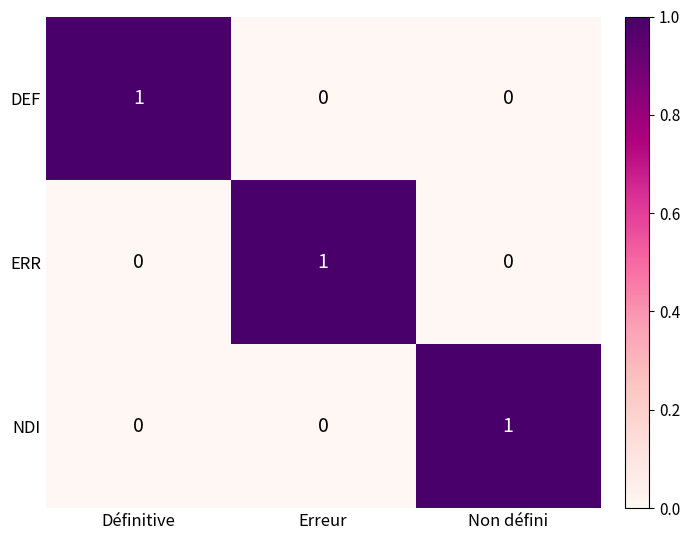

Reading left to right, extract all data points from this chart.

DEF: 1	0	0
ERR: 0	1	0
NDI: 0	0	1